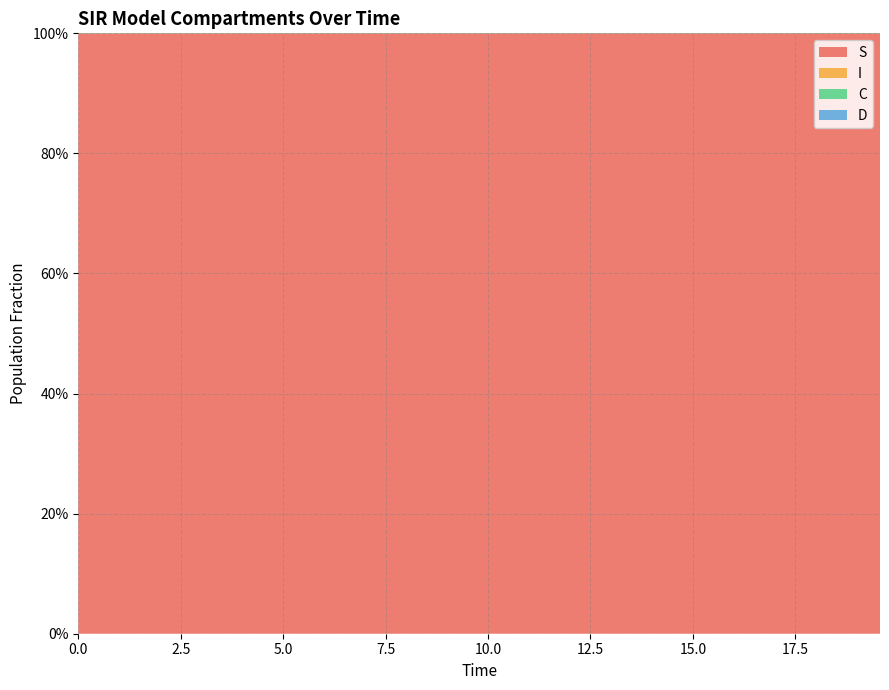

Reading left to right, list all the values displayed in this chart.

S: 0=1.0	1=1.0	2=1.0	3=1.0	4=1.0	5=1.0	6=1.0	7=1.0	8=1.0	9=1.0	10=1.0	11=1.0	12=1.0	13=1.0	14=1.0	15=1.0	16=1.0	17=1.0	18=1.0	19=1.0	20=1.0	21=1.0	22=1.0	23=1.0	24=1.0	25=1.0	26=1.0	27=1.0	28=1.0	29=1.0	30=1.0	31=1.0	32=1.0	33=1.0	34=1.0	35=1.0	36=1.0	37=1.0	38=1.0	39=1.0
I: 0=0.0	1=0.0	2=0.0	3=0.0	4=0.0	5=0.0	6=0.0	7=0.0	8=0.0	9=0.0	10=0.0	11=0.0	12=0.0	13=0.0	14=0.0	15=0.0	16=0.0	17=0.0	18=0.0	19=0.0	20=0.0	21=0.0	22=0.0	23=0.0	24=0.0	25=0.0	26=0.0	27=0.0	28=0.0	29=0.0	30=0.0	31=0.0	32=0.0	33=0.0	34=0.0	35=0.0	36=0.0	37=0.0	38=0.0	39=0.0
C: 0=0.5	1=0.5	2=0.5	3=0.4	4=0.4	5=0.4	6=0.4	7=0.4	8=0.3	9=0.3	10=0.3	11=0.3	12=0.3	13=0.3	14=0.2	15=0.2	16=0.2	17=0.2	18=0.2	19=0.2	20=0.2	21=0.1	22=0.1	23=0.1	24=0.1	25=0.1	26=0.1	27=0.1	28=0.1	29=0.1	30=0.1	31=0.1	32=0.1	33=0.1	34=0.1	35=0.1	36=0.0	37=0.0	38=0.0	39=0.0
D: 0=0.5	1=0.5	2=0.5	3=0.6	4=0.6	5=0.6	6=0.6	7=0.6	8=0.7	9=0.7	10=0.7	11=0.7	12=0.7	13=0.7	14=0.8	15=0.8	16=0.8	17=0.8	18=0.8	19=0.8	20=0.8	21=0.9	22=0.9	23=0.9	24=0.9	25=0.9	26=0.9	27=0.9	28=0.9	29=0.9	30=0.9	31=0.9	32=0.9	33=0.9	34=0.9	35=0.9	36=1.0	37=1.0	38=1.0	39=1.0